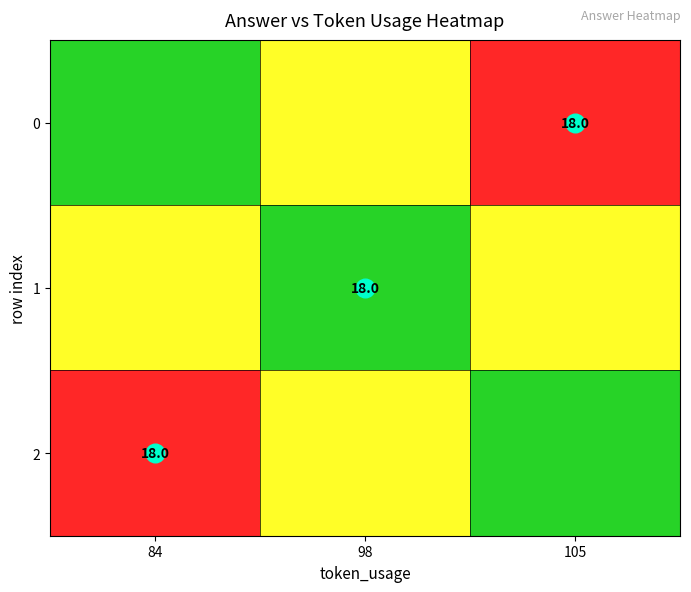

What is the difference between the maximum and minimum values in the 2 series?

1.0